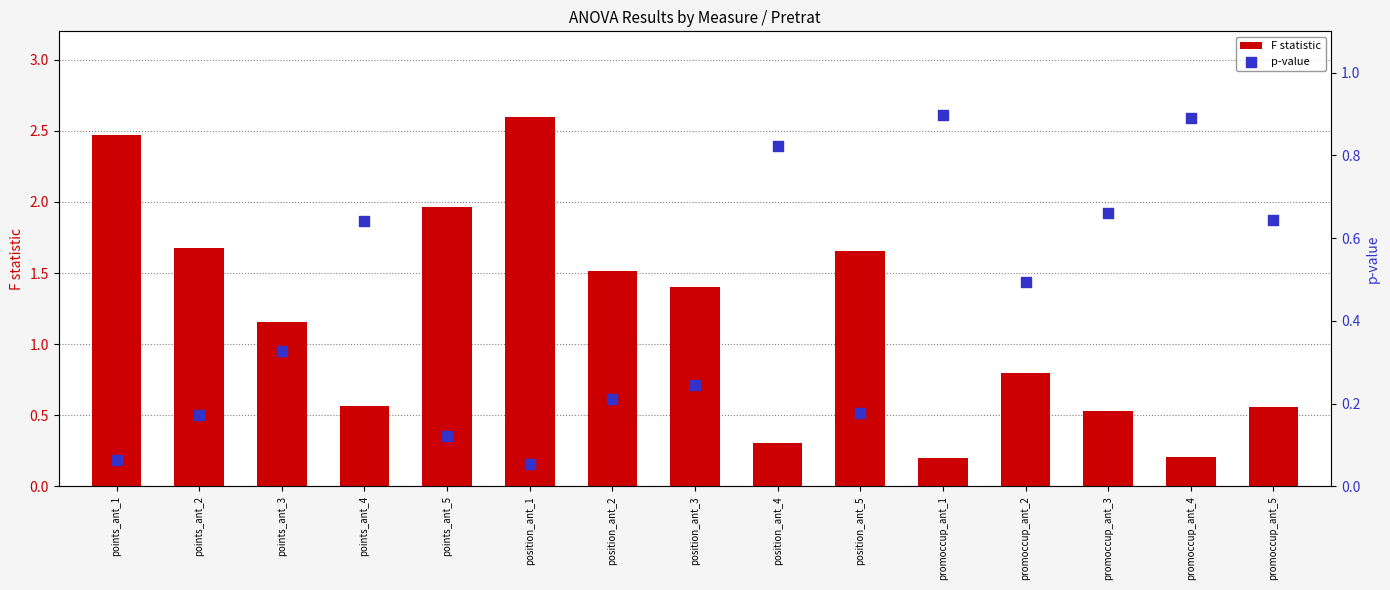

Which series has the largest total across all categories?

F statistic